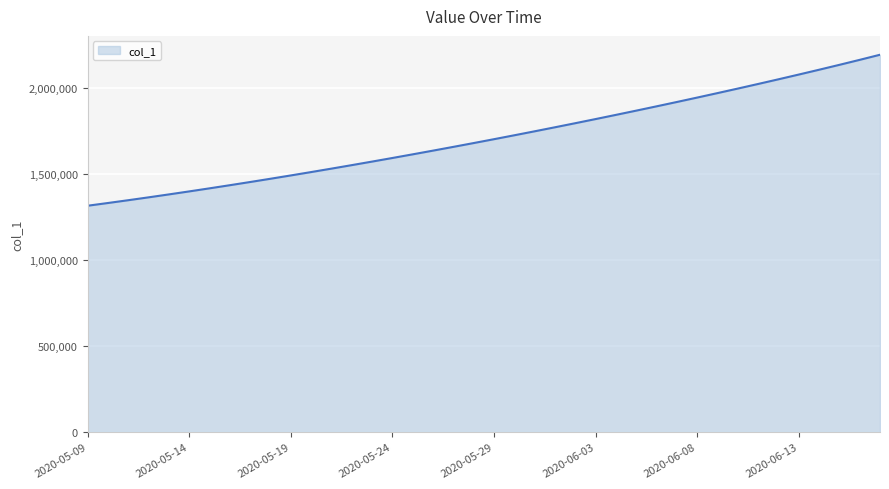

What is the maximum value shown in the chart?

2192751.8